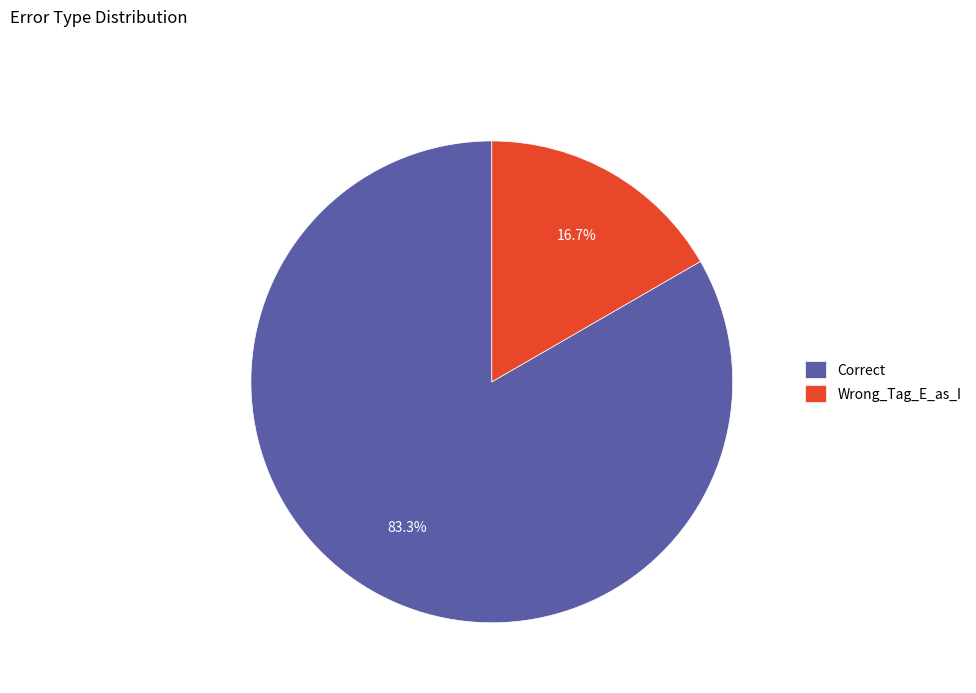

To the nearest percent, what is the average slice percentage?

50%